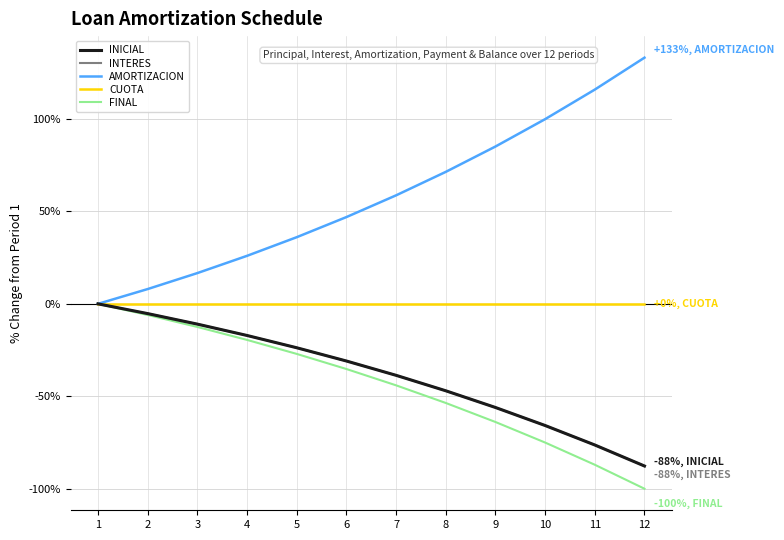

True or false: FINAL and CUOTA intersect in this chart.

False